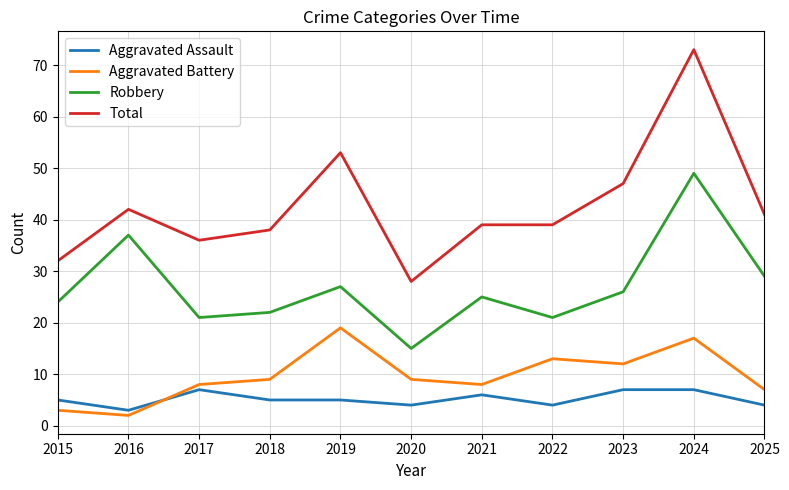

How many distinct data groups are displayed?

4